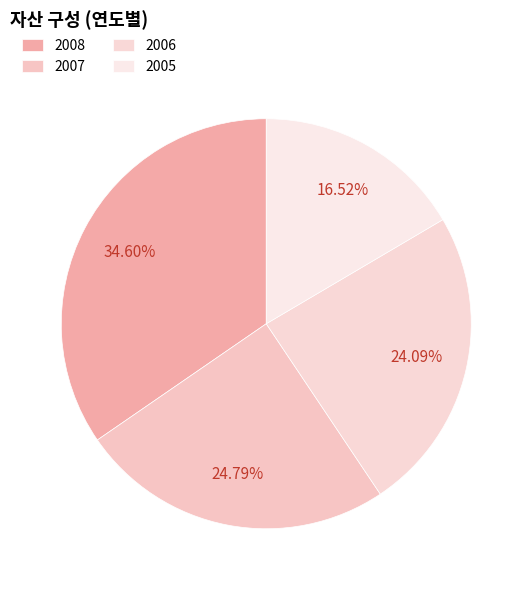

What is the total percentage of 2007 and 2006?

48.9%